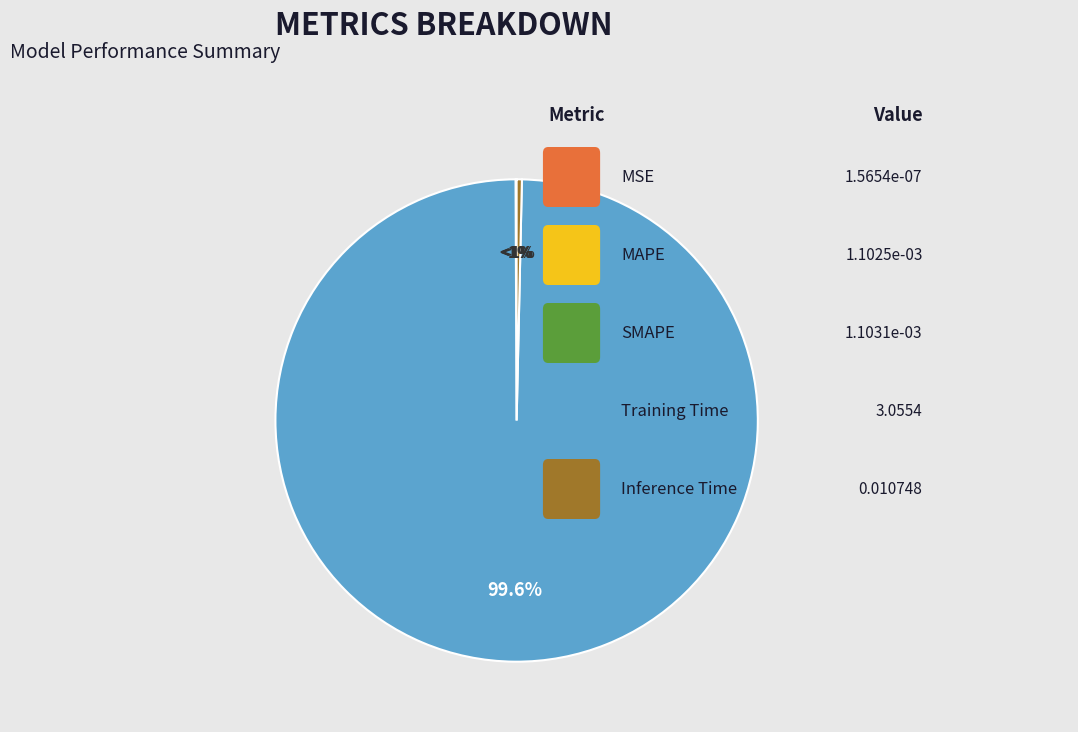

How many segments does this pie chart have?

5